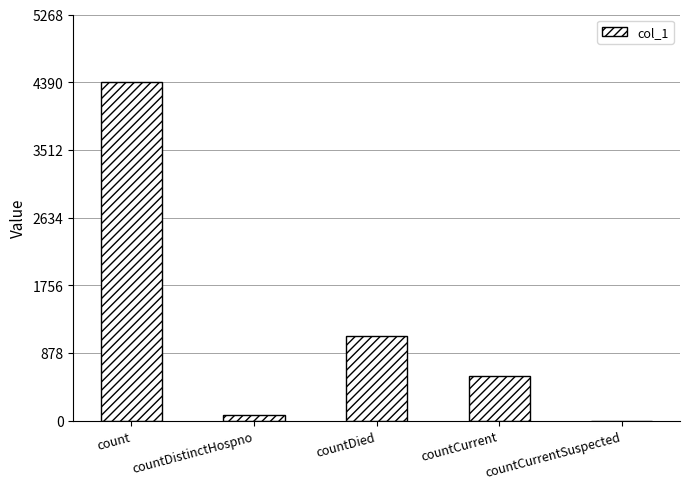

What is the sum of the values at countDied and countCurrentSuspected?

1101